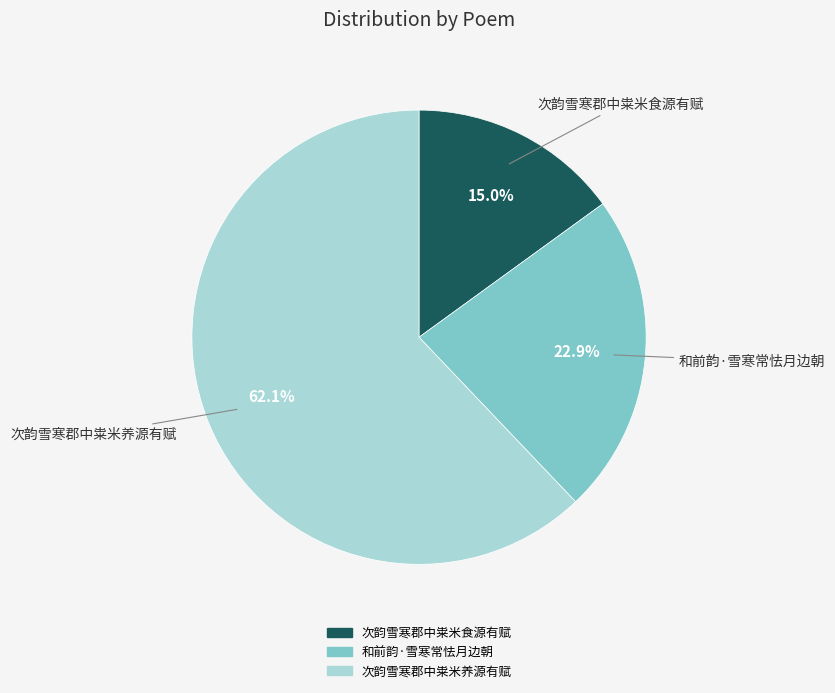

Between 次韵雪寒郡中粜米养源有赋 and 和前韵·雪寒常怯月边朝, which is larger?

次韵雪寒郡中粜米养源有赋